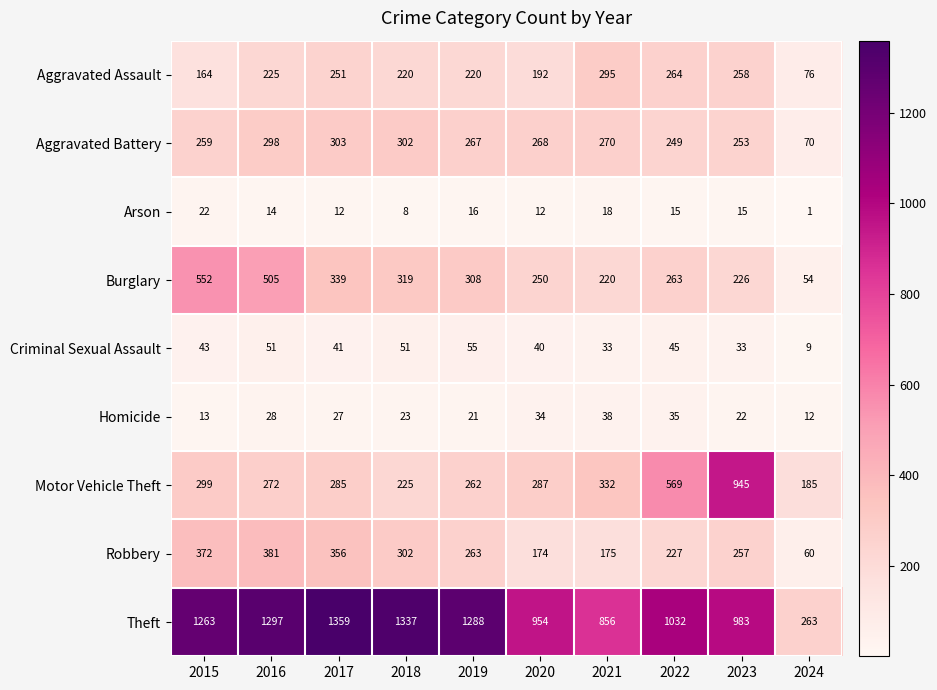

What is the sum of the Robbery values at 2024 and 2020?

234